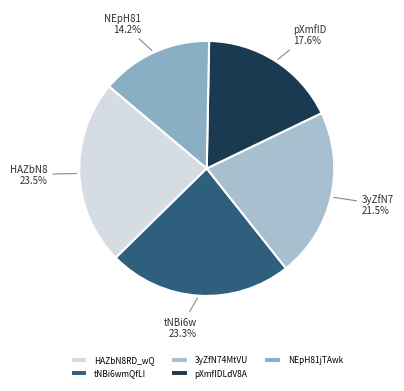

Which slice is the largest?

HAZbN8RD_wQ